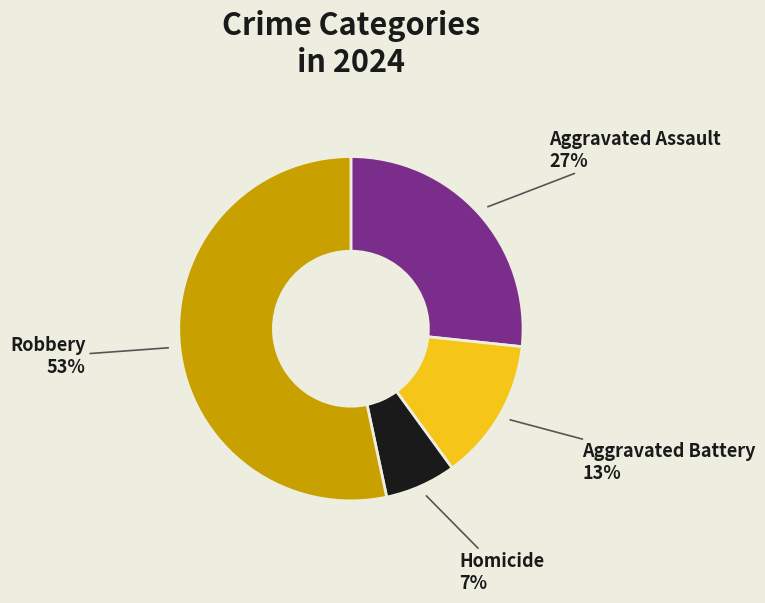

To the nearest percent, what portion does Robbery represent?

53%